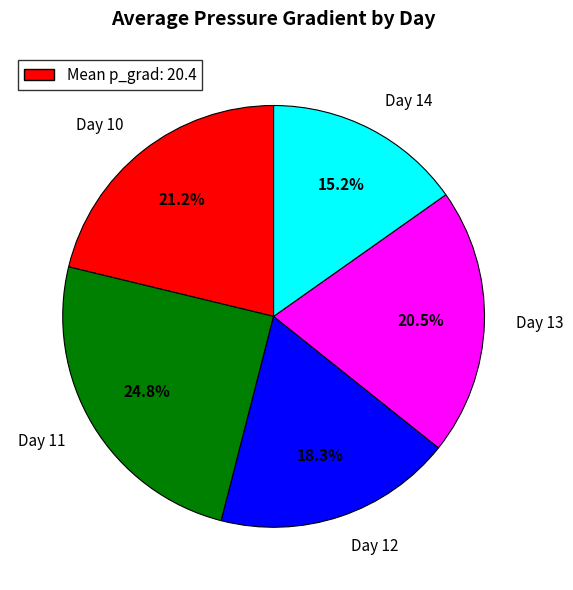

How many segments does this pie chart have?

5